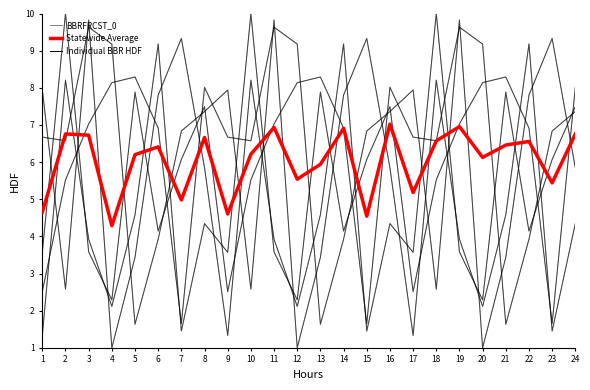

Between 23 and 14, which is larger?

14